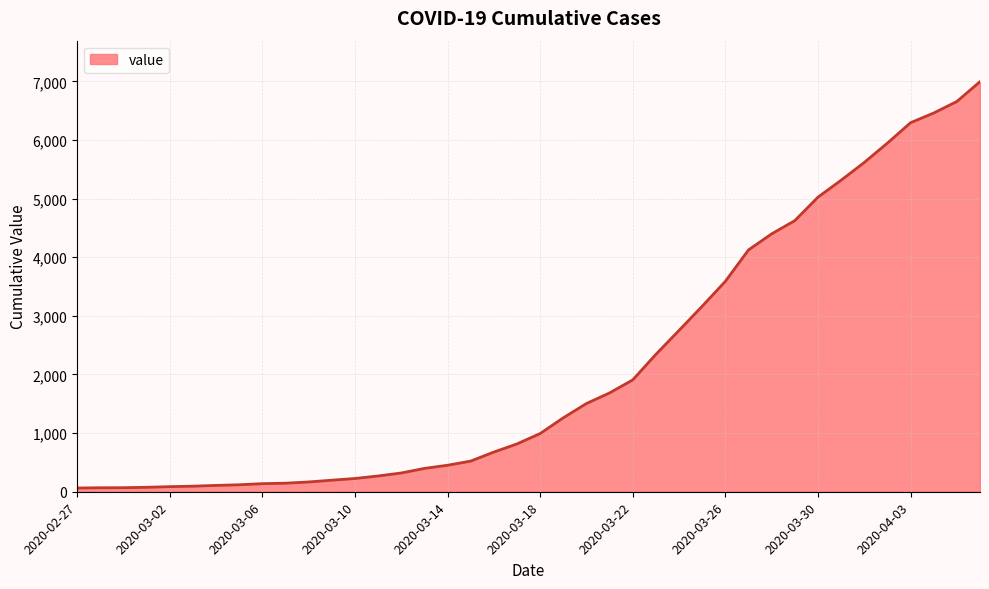

What is the greatest value displayed?

6995